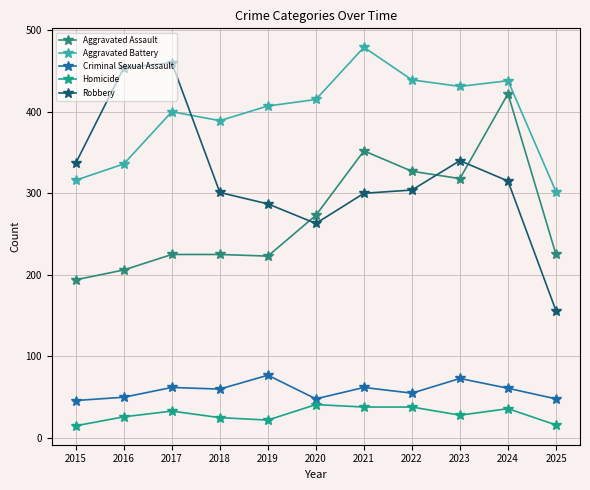

True or false: Homicide has more than 1 interior local peaks.

True